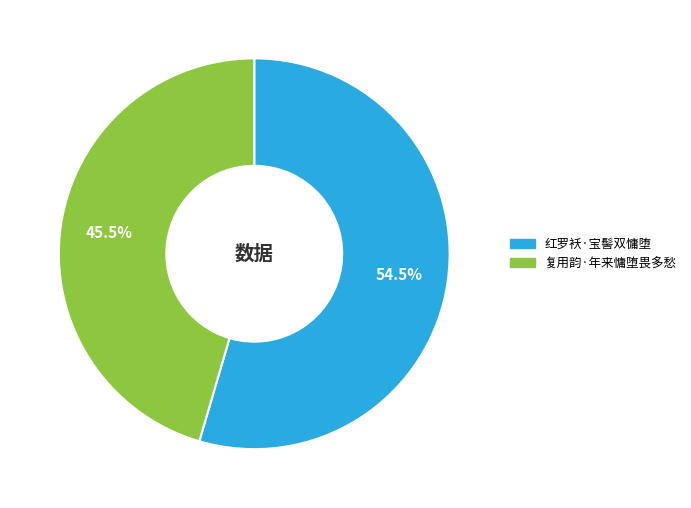

Combined, what portion of the pie is 红罗袄·宝髻双慵堕 and 复用韵·年来慵堕畏多愁?

100.0%